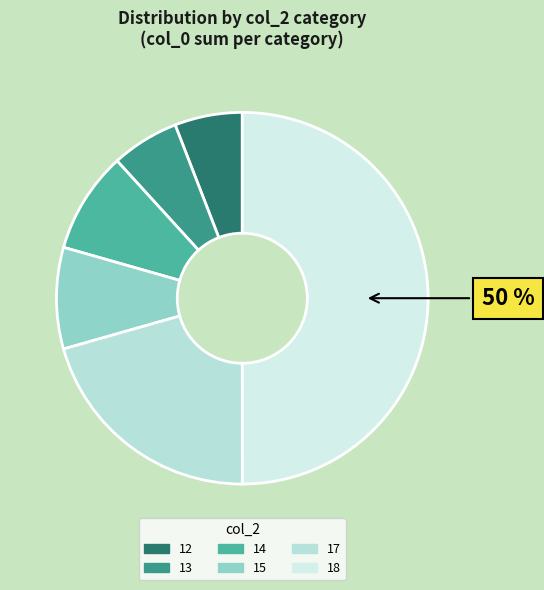

Count the number of slices in the pie.

6